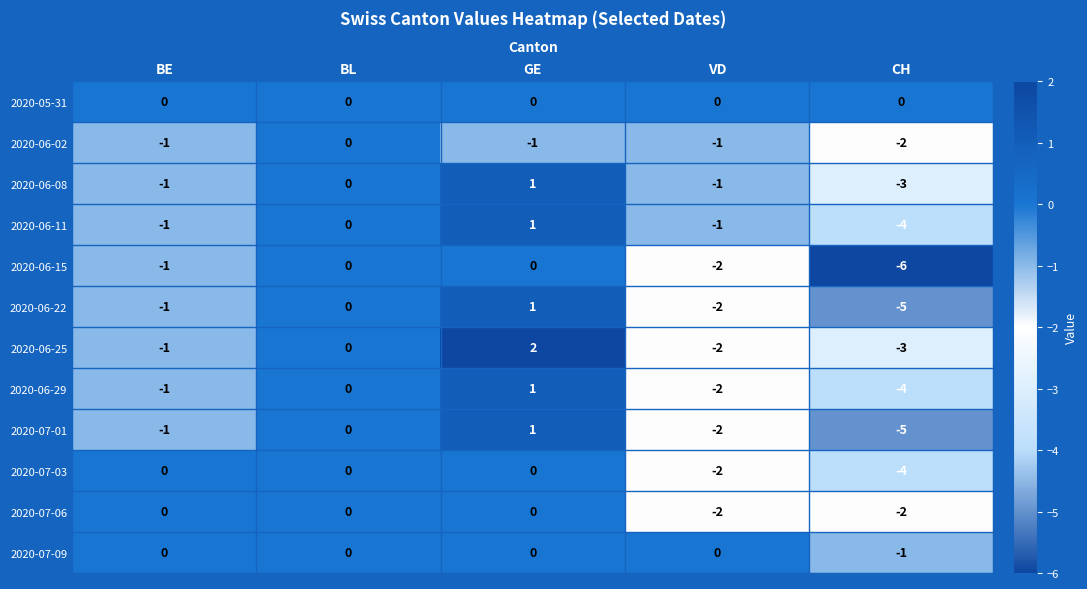

What is the difference between the highest and lowest values at CH?

6